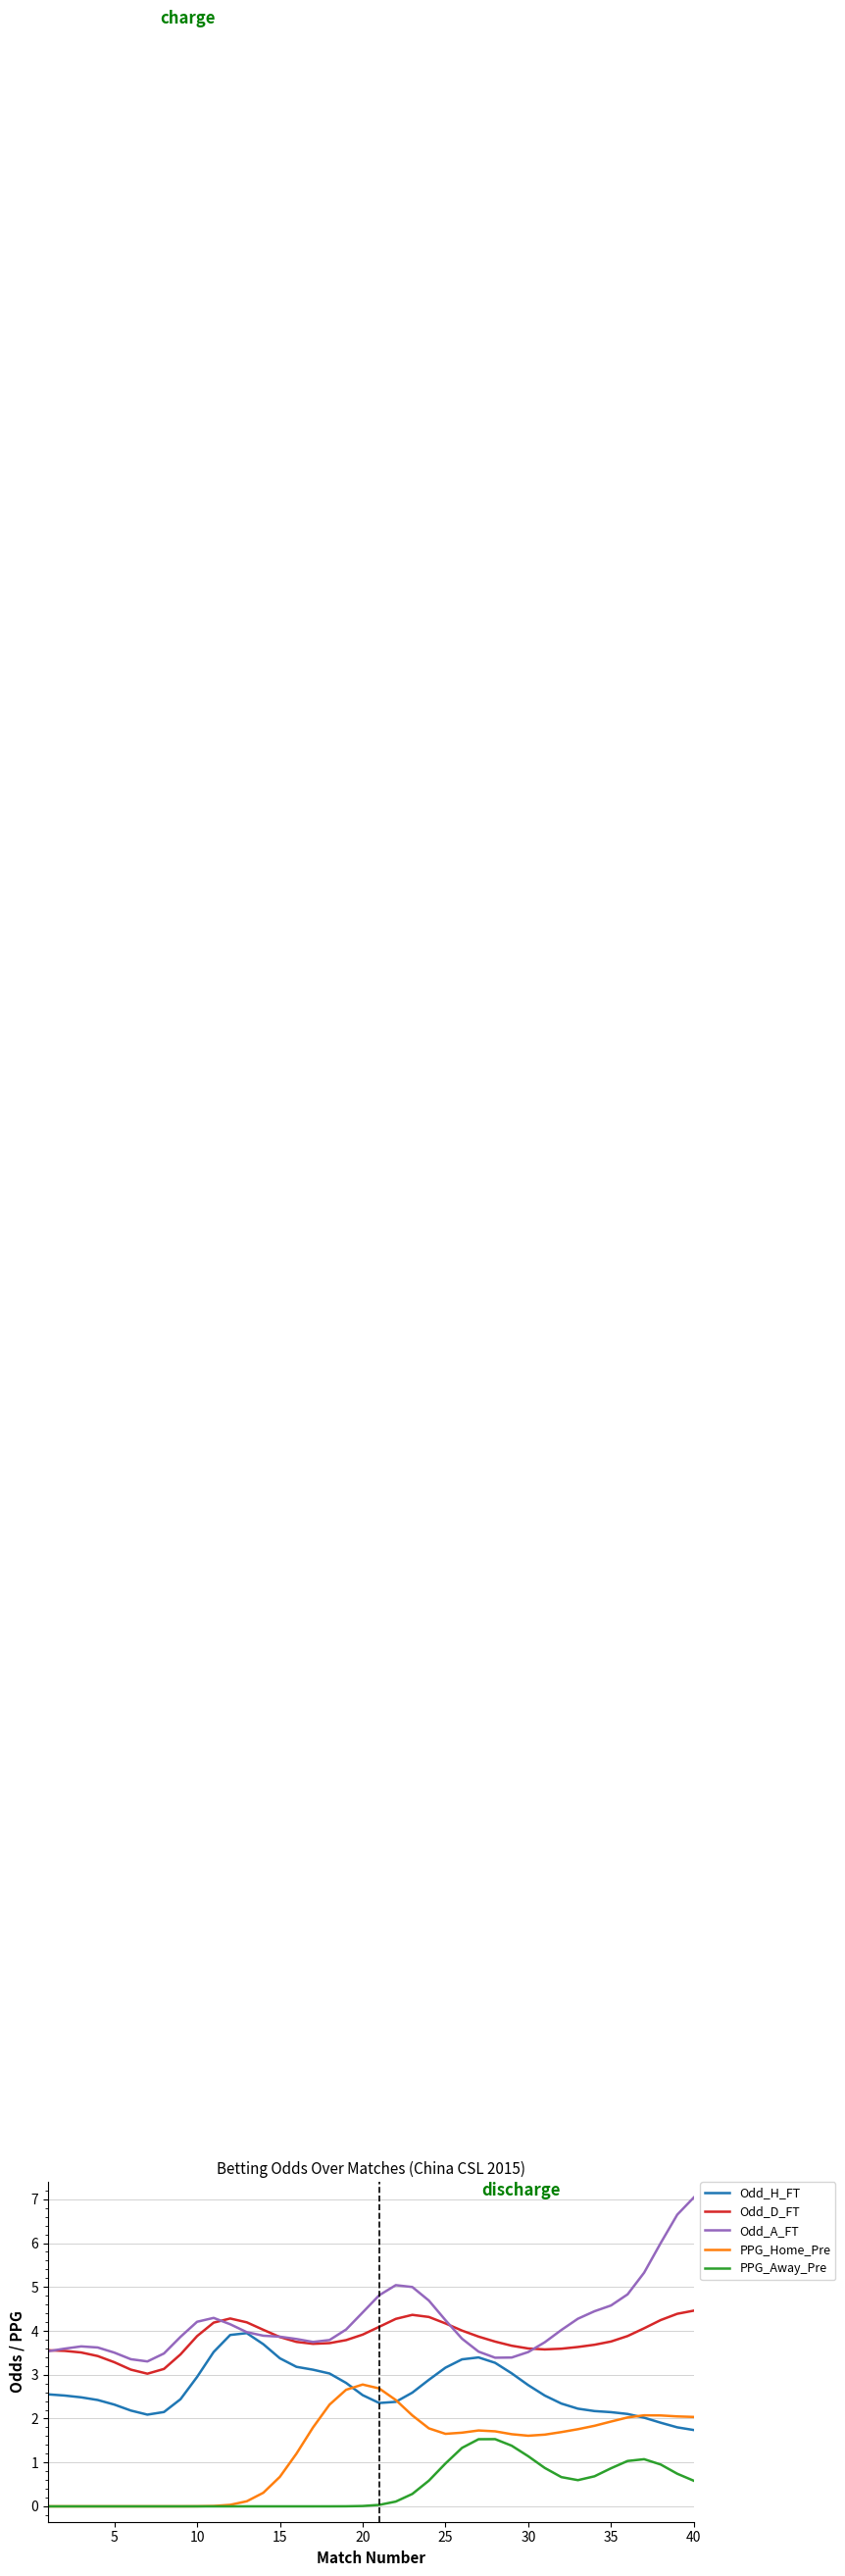

What is the lowest value of the Odd_H_FT series?

1.7